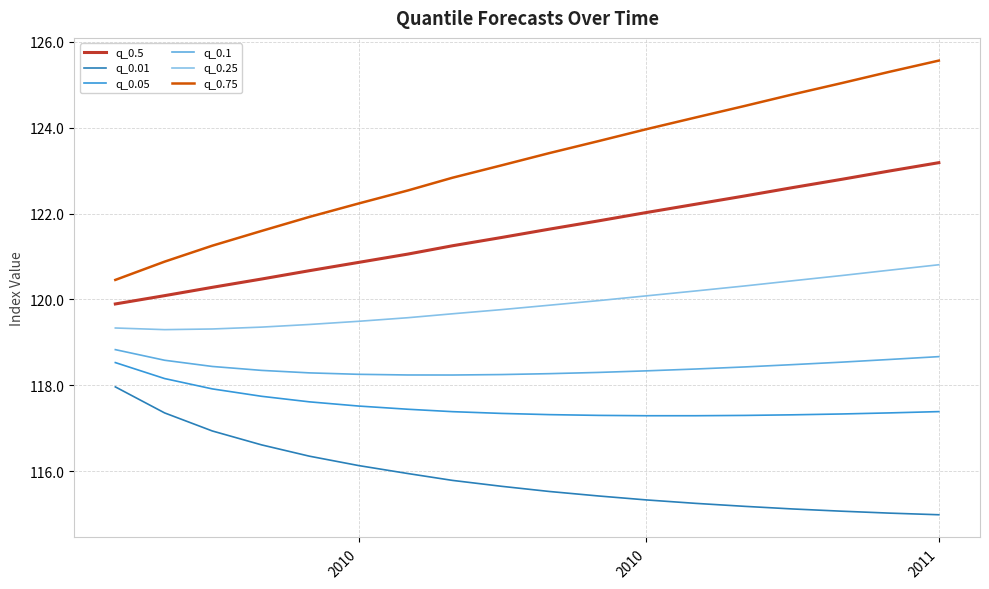

What is the minimum value for q_0.05?

117.3